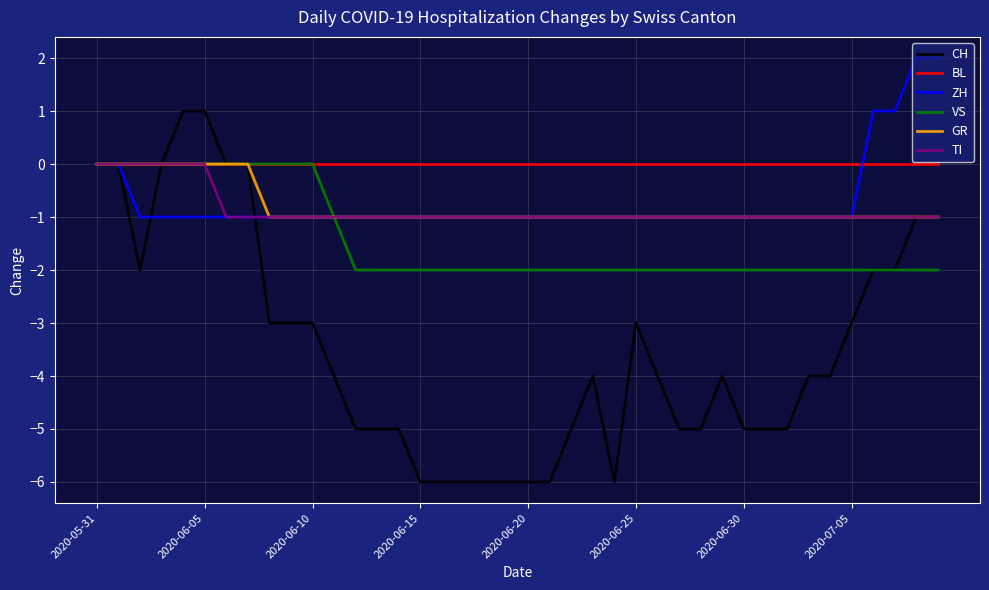

Does the chart have visible grid lines?

Yes